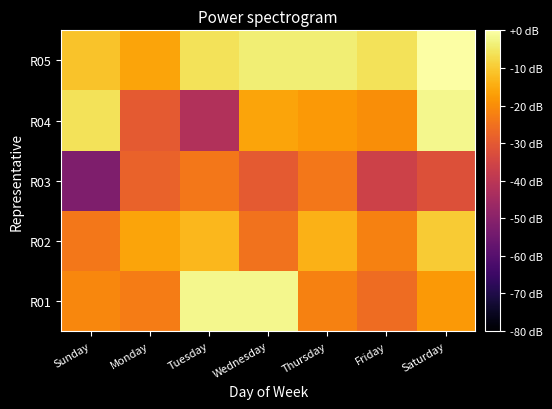

Reading right to left, extract all data points from this chart.

R01: Saturday=-18.0	Friday=-26.0	Thursday=-22.0	Wednesday=-2.0	Tuesday=-2.0	Monday=-23.0	Sunday=-21.0
R02: Saturday=-10.0	Friday=-22.0	Thursday=-14.0	Wednesday=-25.0	Tuesday=-13.0	Monday=-16.0	Sunday=-24.0
R03: Saturday=-32.0	Friday=-36.0	Thursday=-24.0	Wednesday=-30.0	Tuesday=-24.0	Monday=-28.0	Sunday=-52.0
R04: Saturday=-2.0	Friday=-20.0	Thursday=-18.0	Wednesday=-16.0	Tuesday=-42.0	Monday=-30.0	Sunday=-6.0
R05: Saturday=0.0	Friday=-6.0	Thursday=-4.0	Wednesday=-4.0	Tuesday=-6.0	Monday=-16.0	Sunday=-11.0